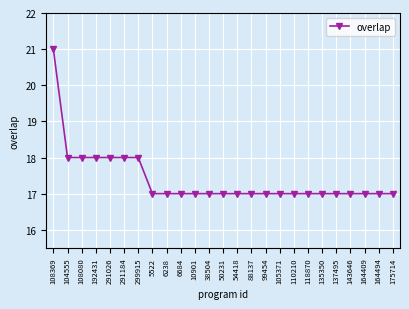

Approximately how many times larger is the value at 110210 compared to 5522?

1.0